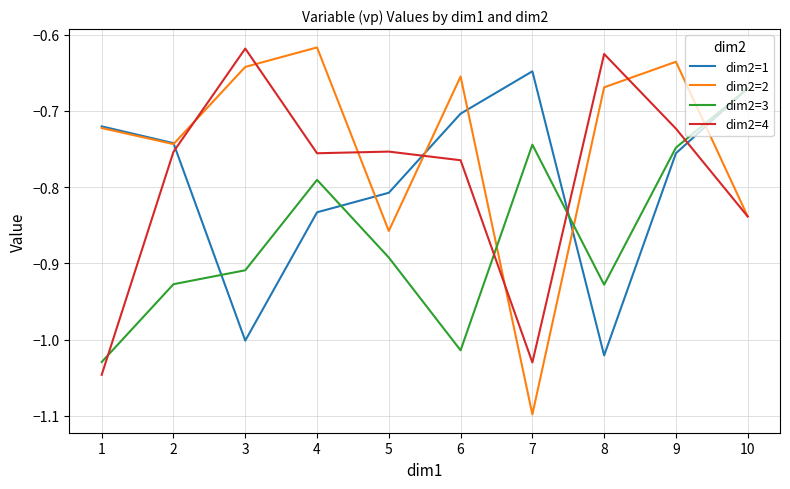

Is this an area chart (filled region under the line)?

No